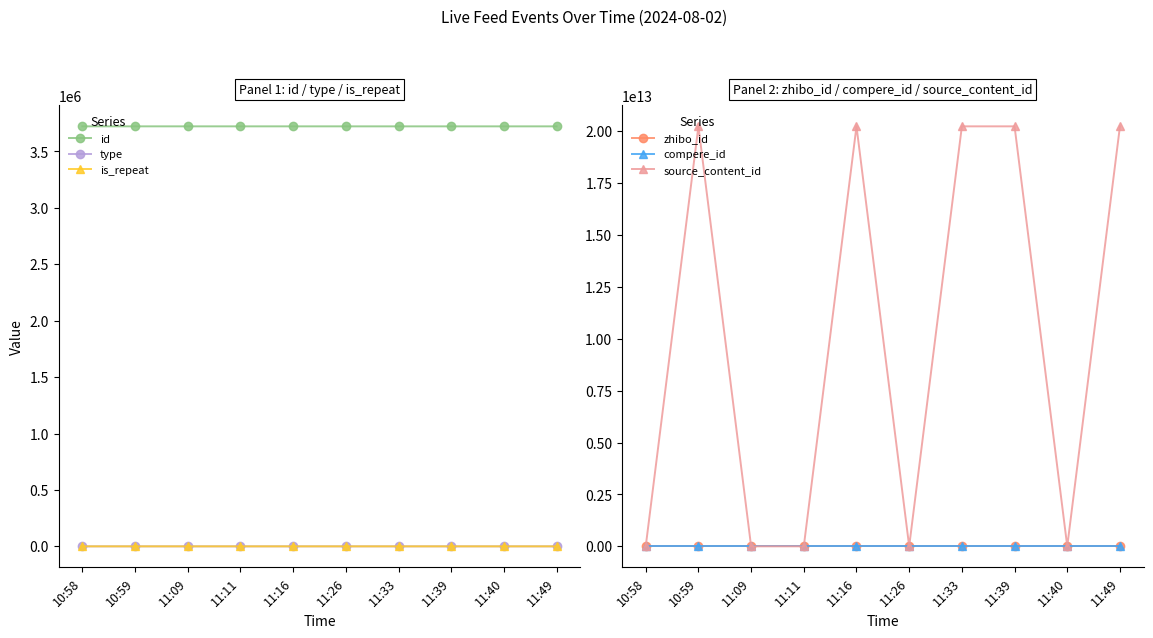

At which label does compere_id reach its minimum?

10:58